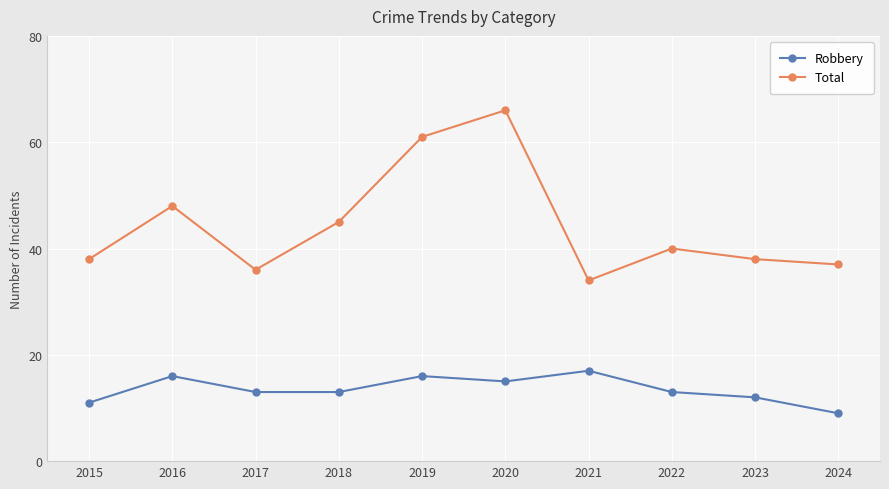

What is the spread (max minus min) of values at 2020?

51